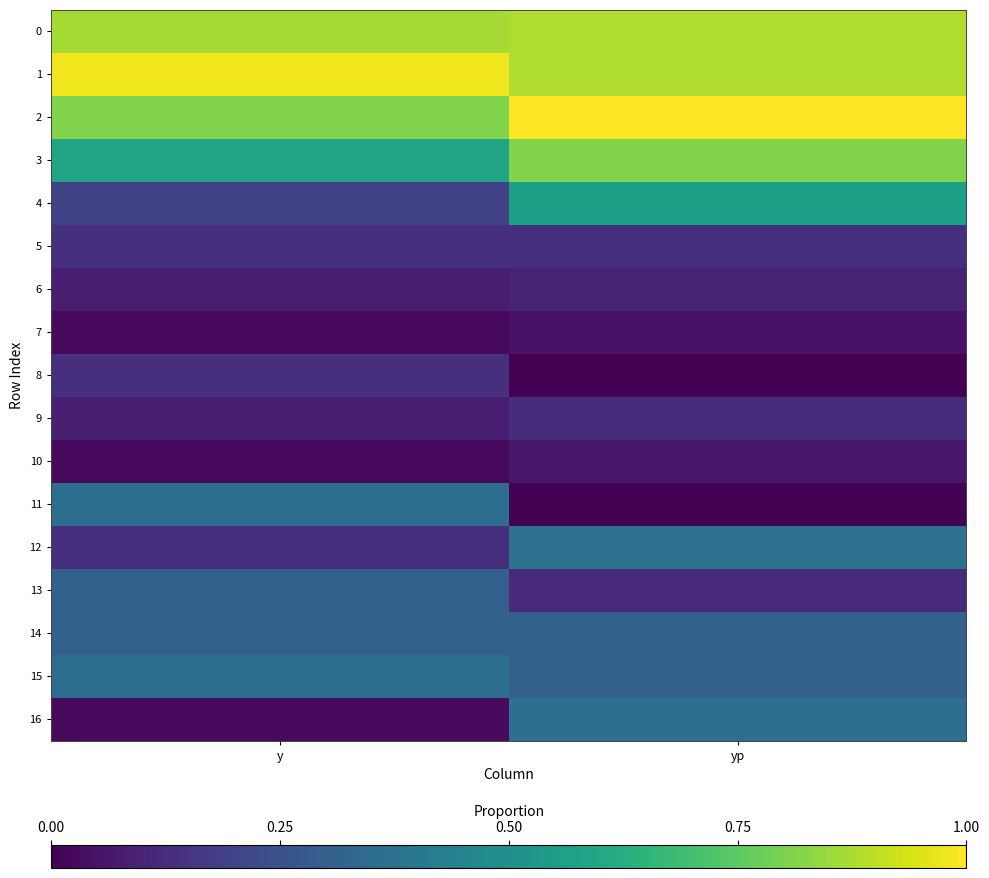

Which category has the highest value across all series?

yp